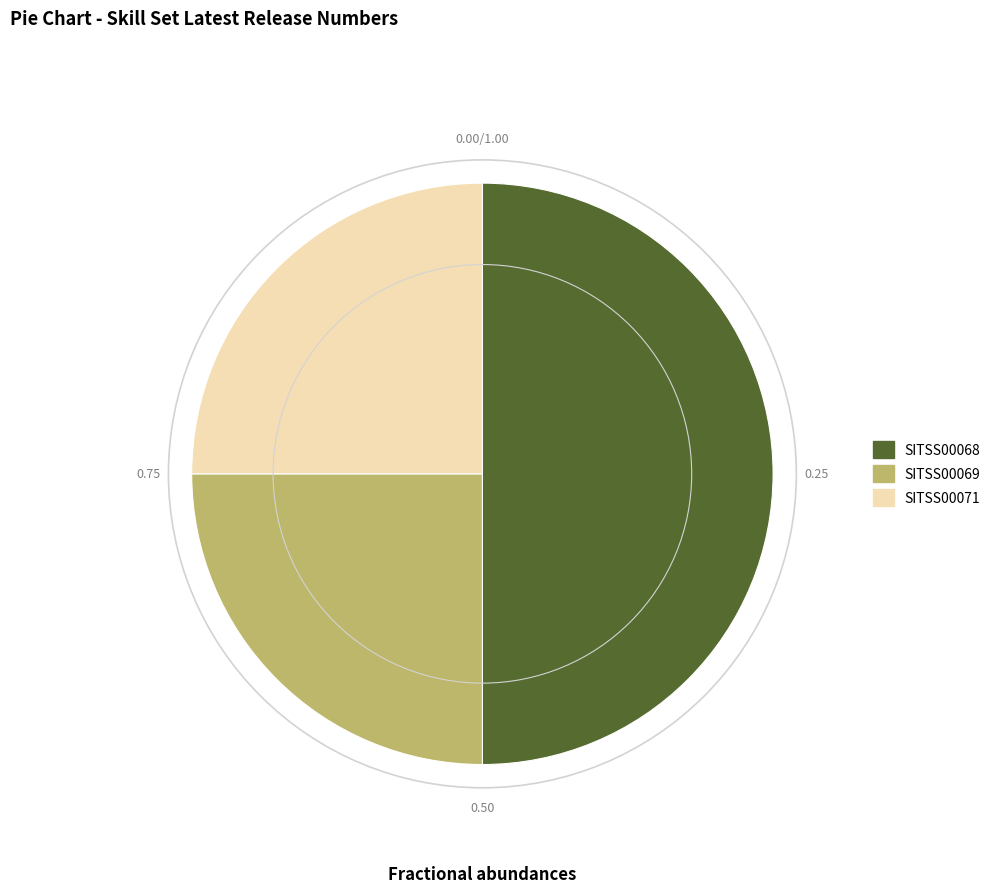

Approximately how many times larger is the value at SITSS00069 compared to SITSS00071?

1.0